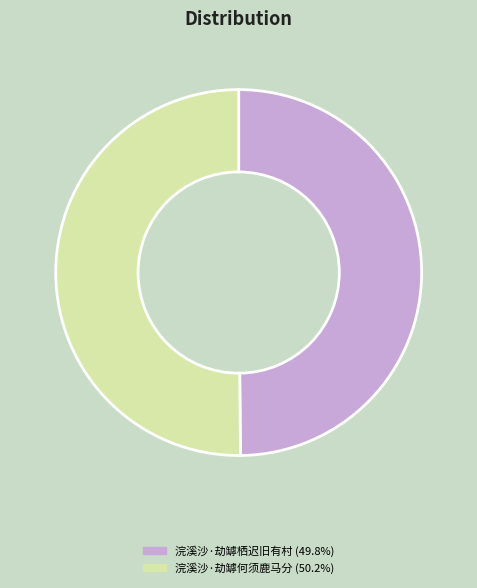

What is the ratio of the value at 浣溪沙·劫罅栖迟旧有村 to the value at 浣溪沙·劫罅何须鹿马分?

1.0